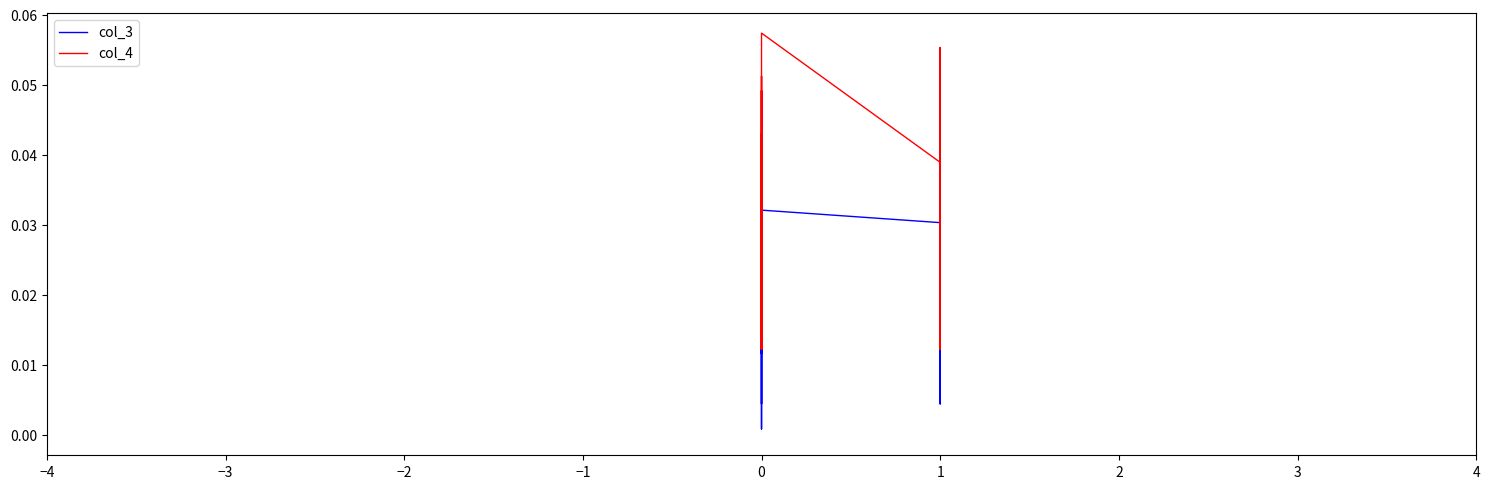

At which category does col_3 reach its first local valley?

1